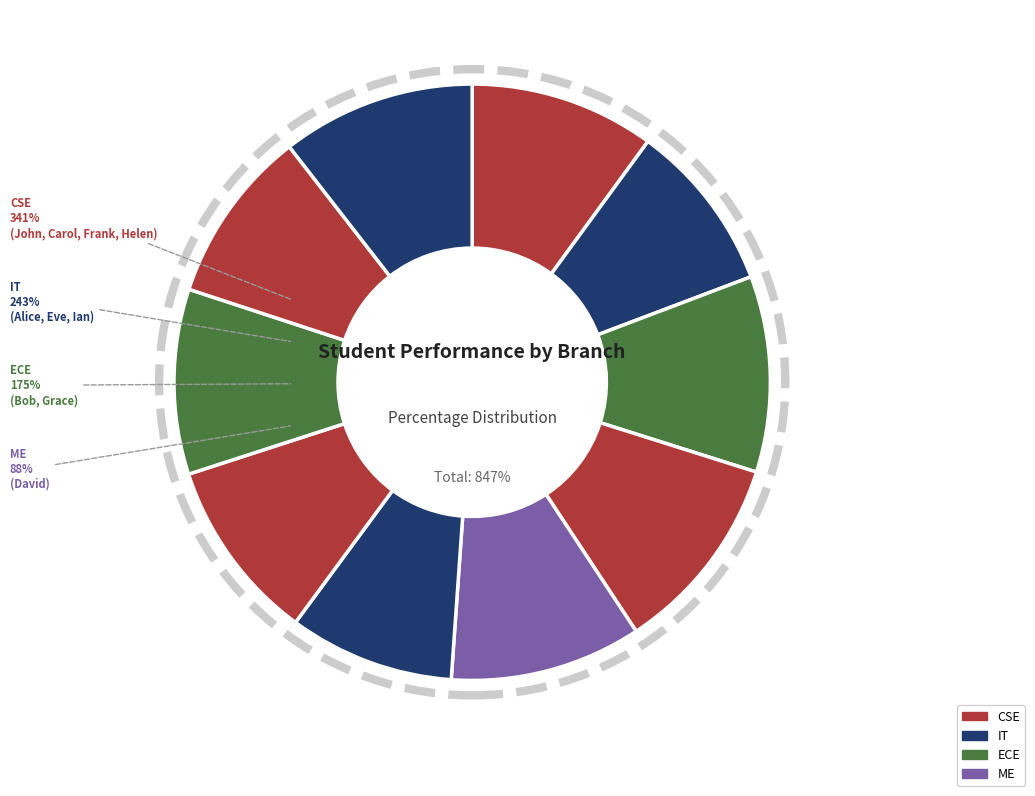

To the nearest percent, what is the average slice percentage?

10%